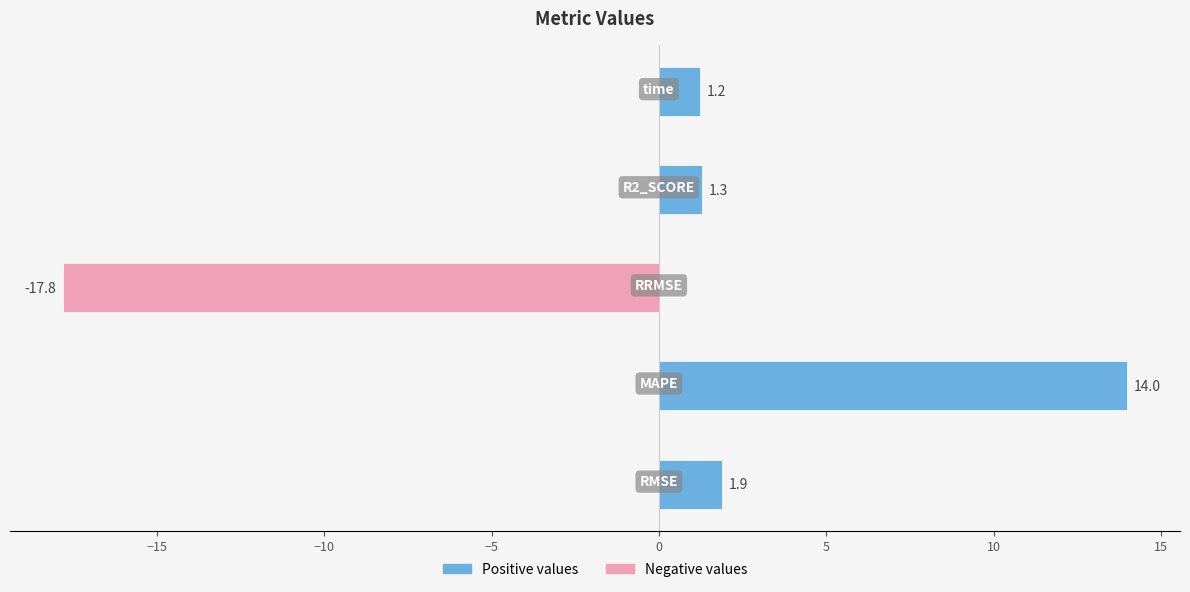

Reading top to bottom, extract all data points from this chart.

1.2	1.3	-17.8	14.0	1.9